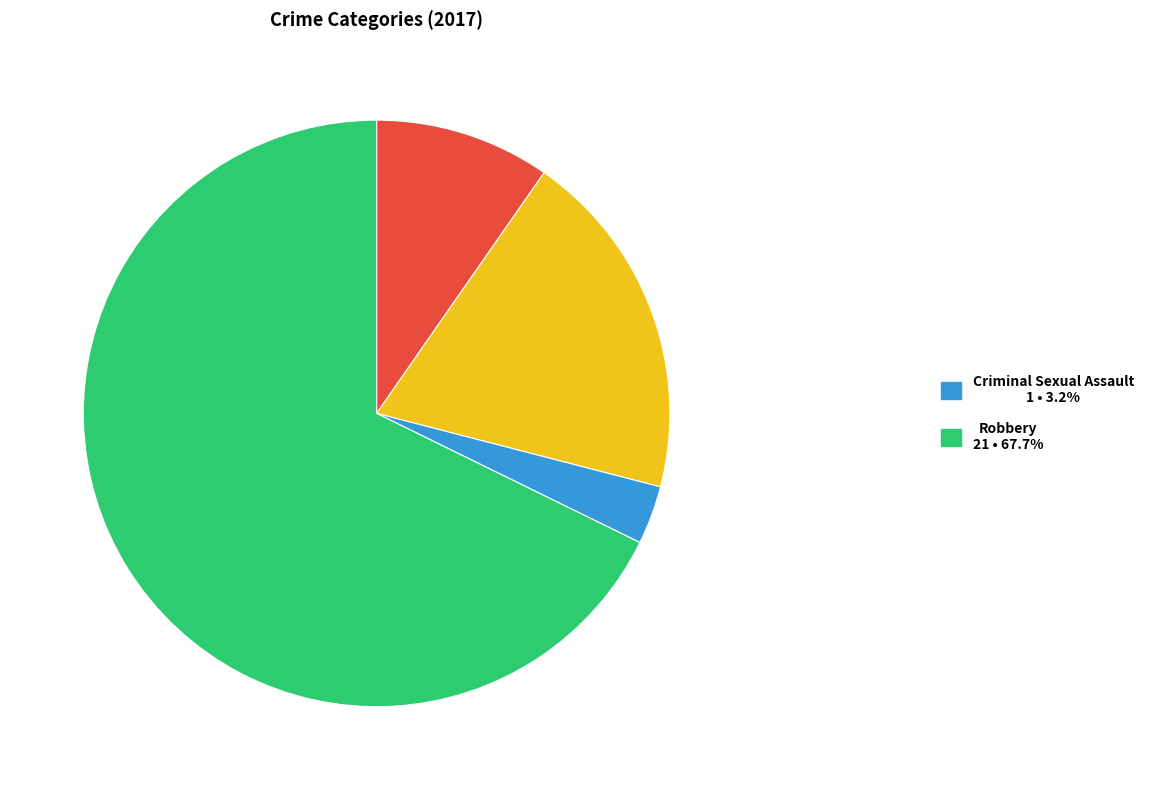

Is there a majority slice in this chart?

Yes